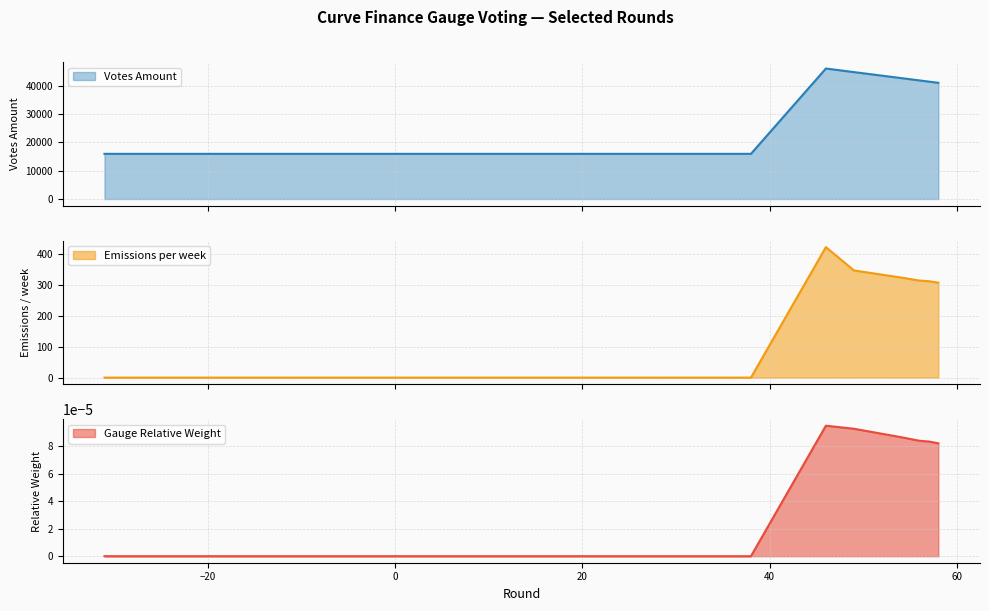

Does the chart display data point markers on the line(s)?

No